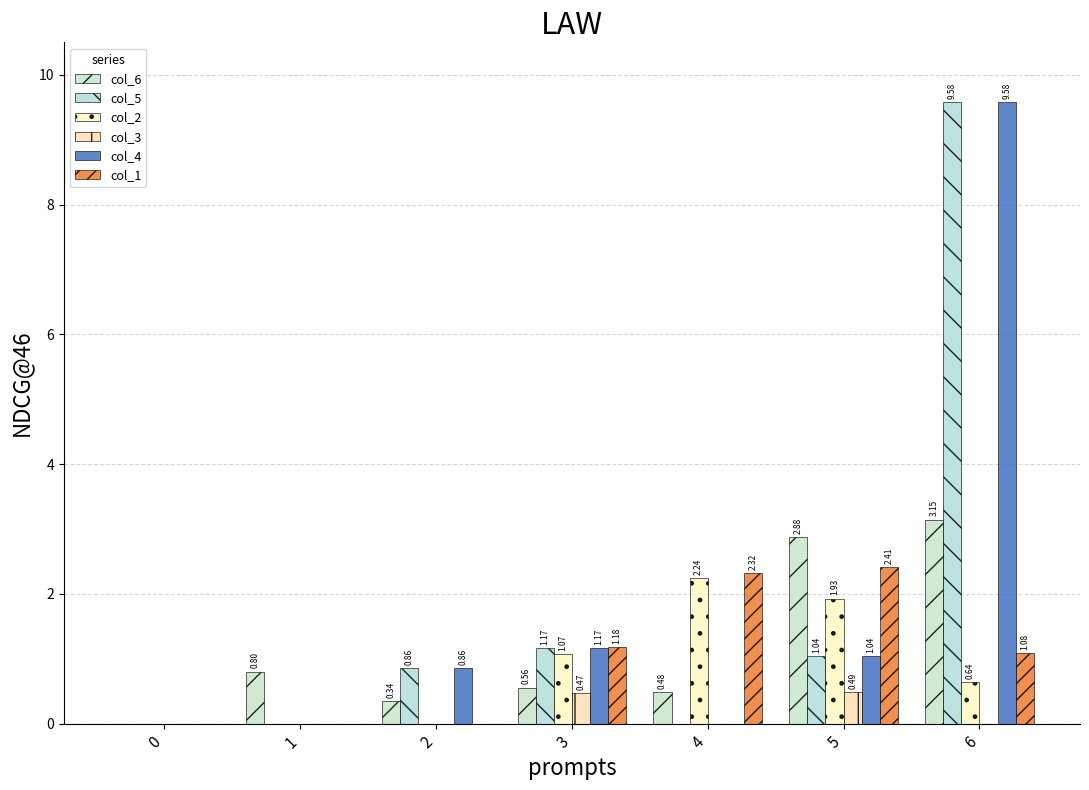

Are the bars grouped side by side (vs. stacked)?

Yes